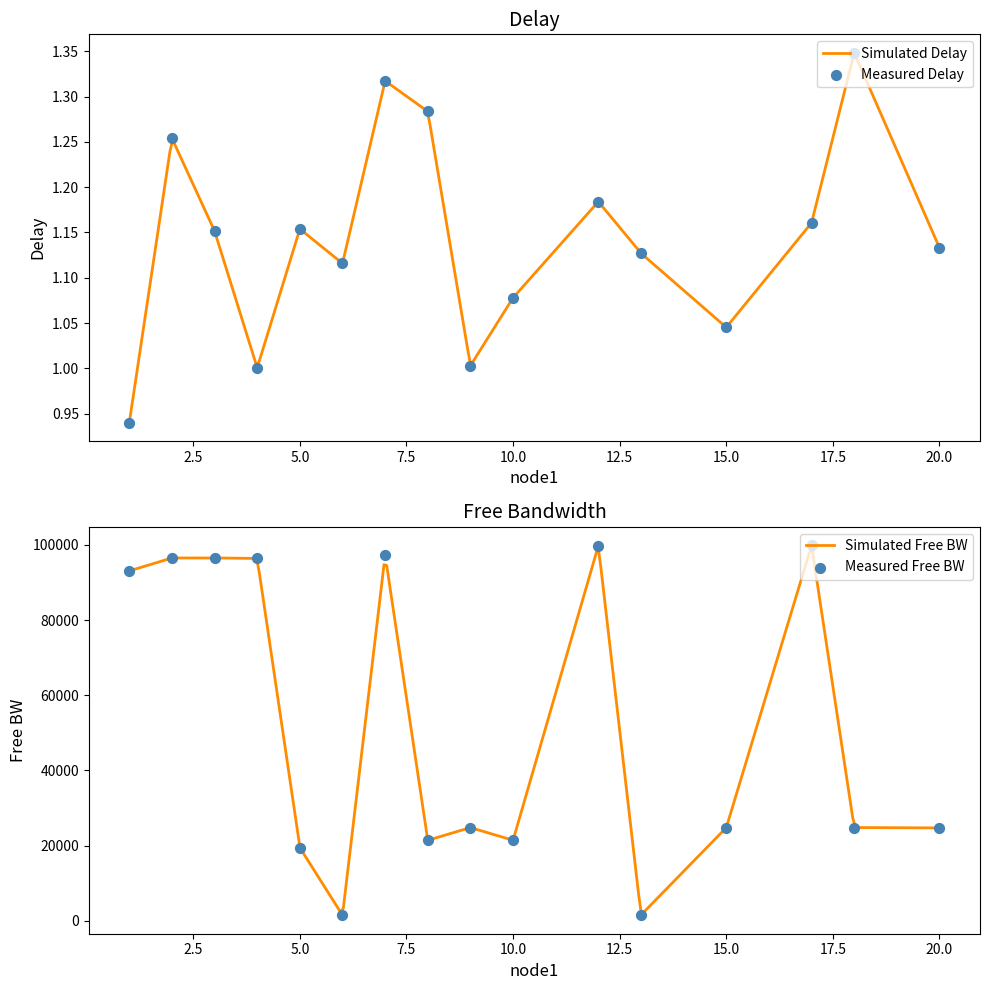

What is the maximum value for Simulated Free BW?

99535.0